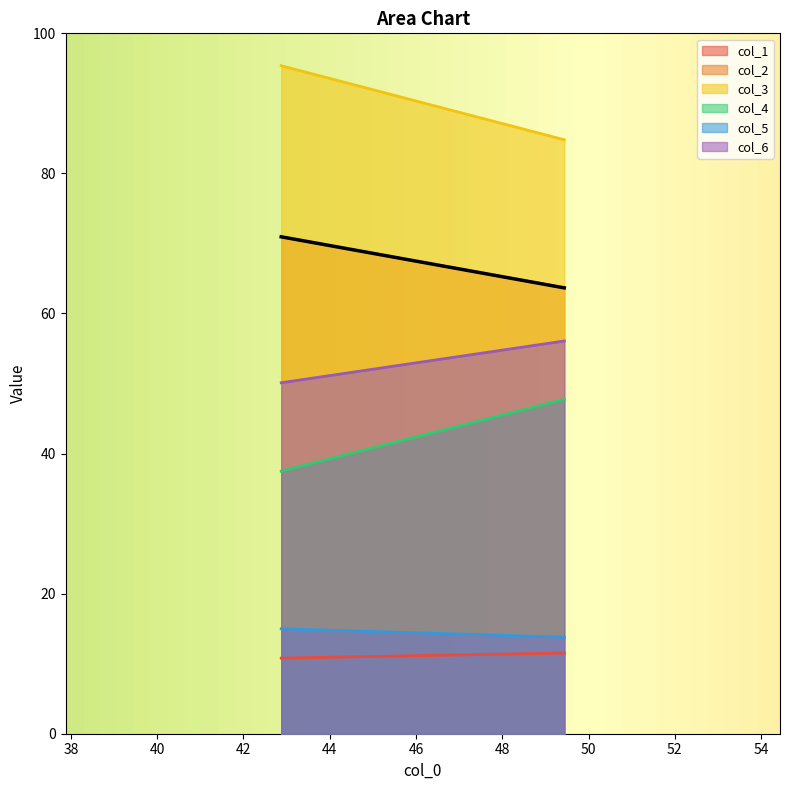

Reading left to right, what are all the values shown in this chart?

col_1: 0=10.8	1=11.5
col_2: 0=70.9	1=63.7
col_3: 0=95.4	1=84.8
col_4: 0=37.5	1=47.7
col_5: 0=15.0	1=13.8
col_6: 0=50.1	1=56.1